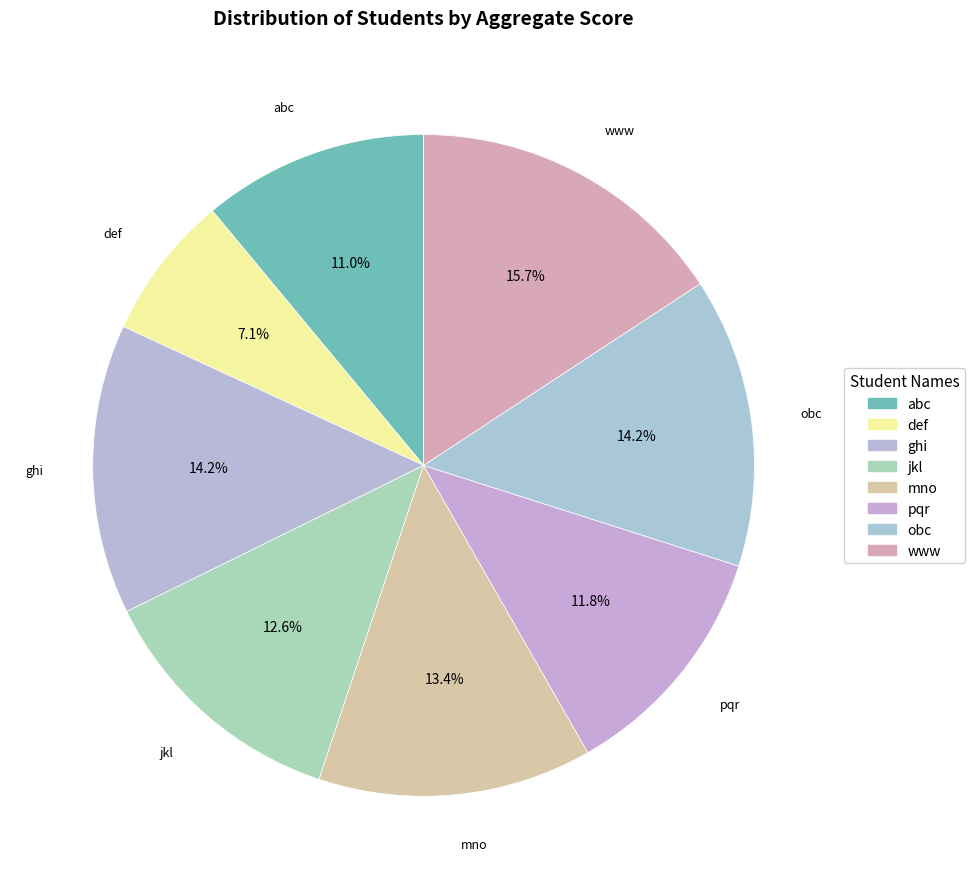

How many slices are in this pie chart?

8